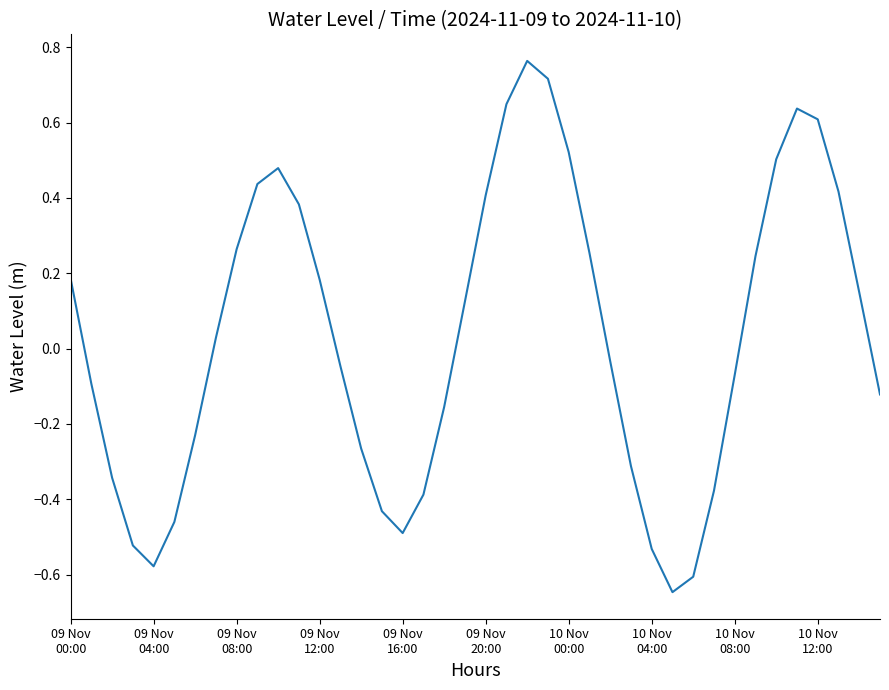

What is the difference between the maximum and minimum values?

1.4